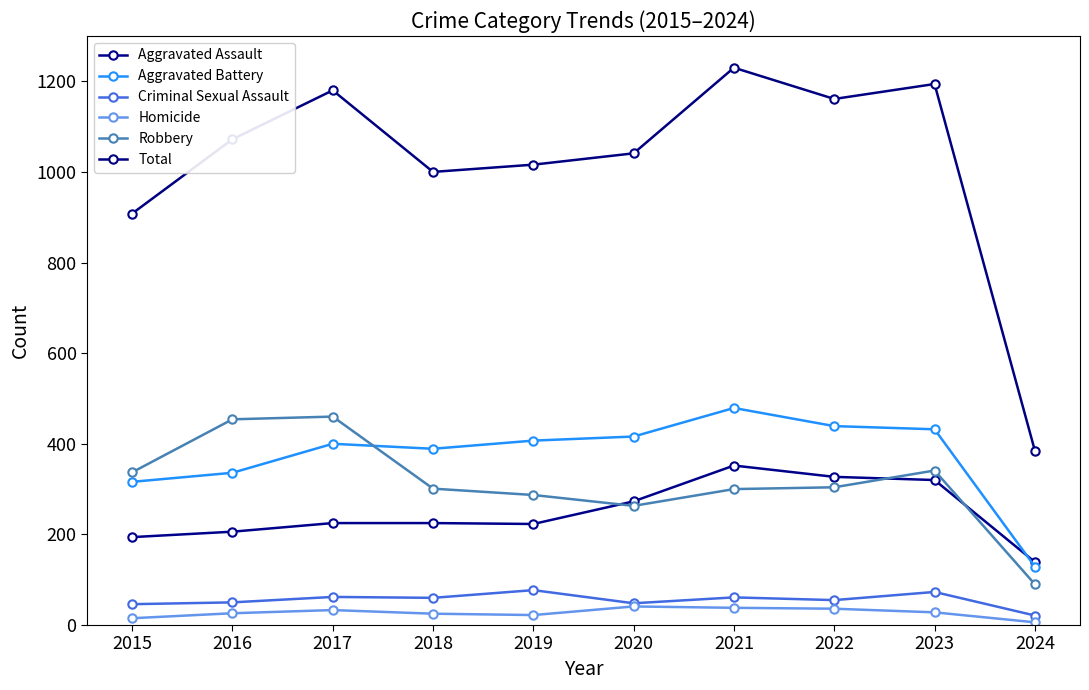

How many values in the Aggravated Battery series are below 407?

5